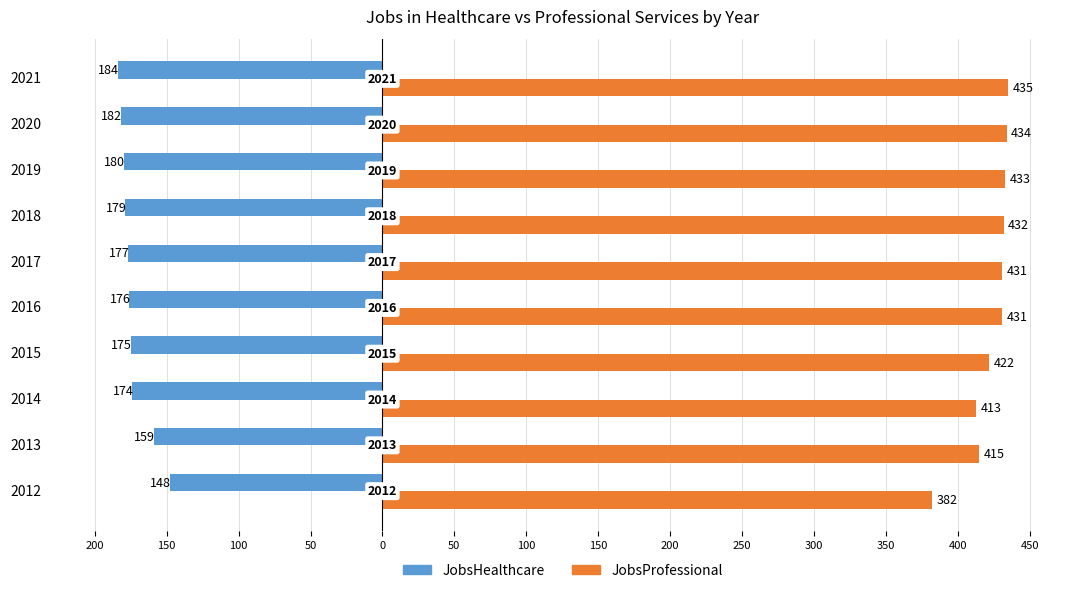

How many groups of bars are there?

10